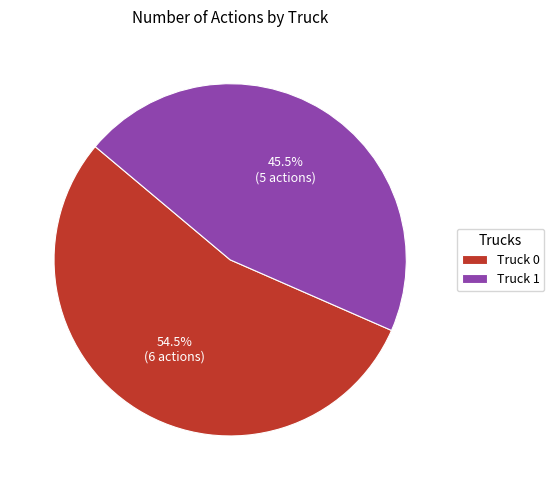

Rank the categories by value from lowest to highest.

Truck 1, Truck 0